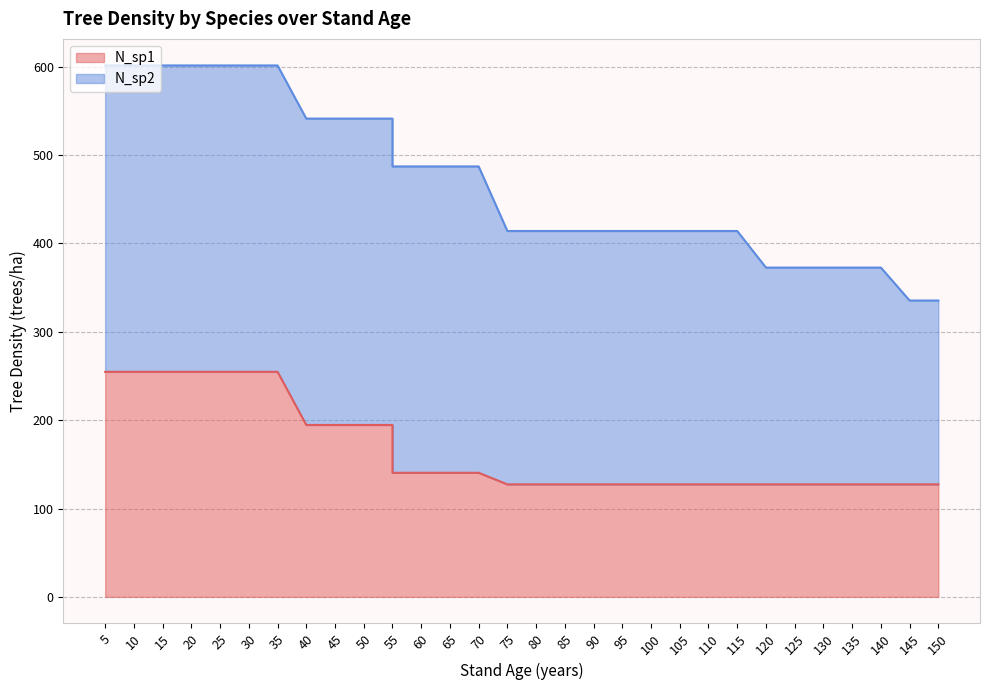

The chart shows a value of 140.4 at 60. True or false?

True